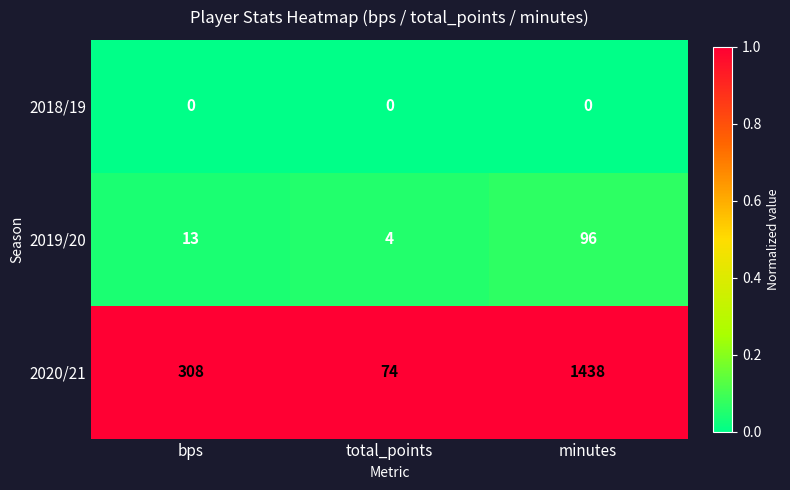

Which series changed the most between bps and minutes?

2020/21